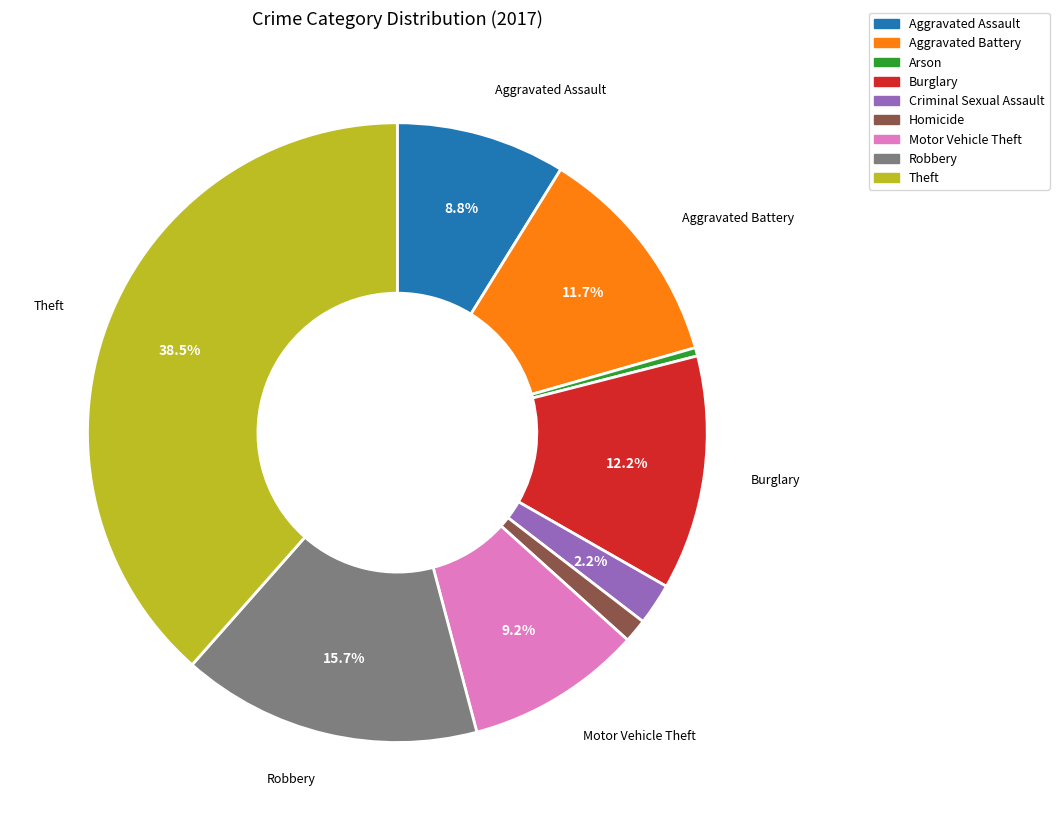

Between Burglary and Criminal Sexual Assault, which is larger?

Burglary